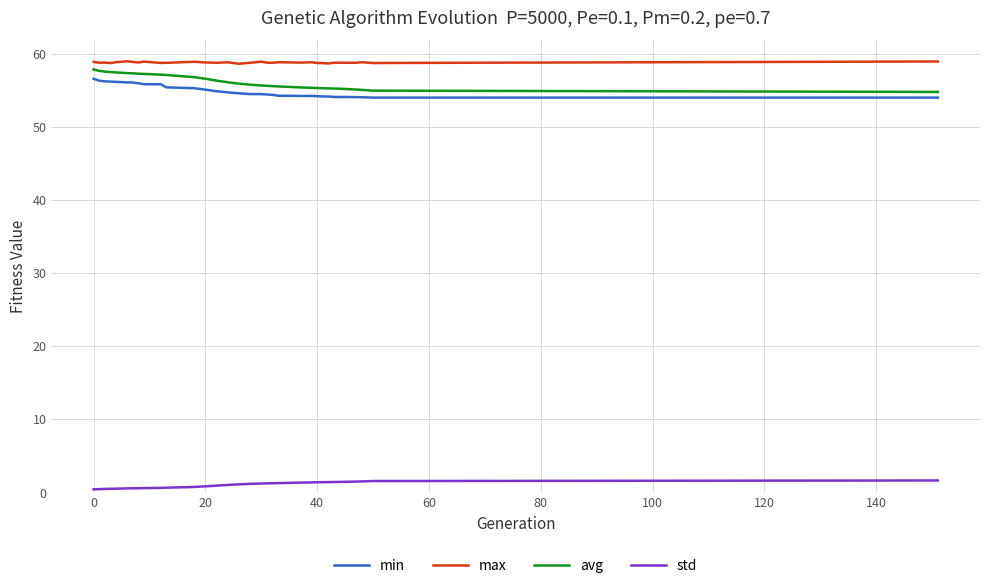

True or false: max and min intersect in this chart.

False